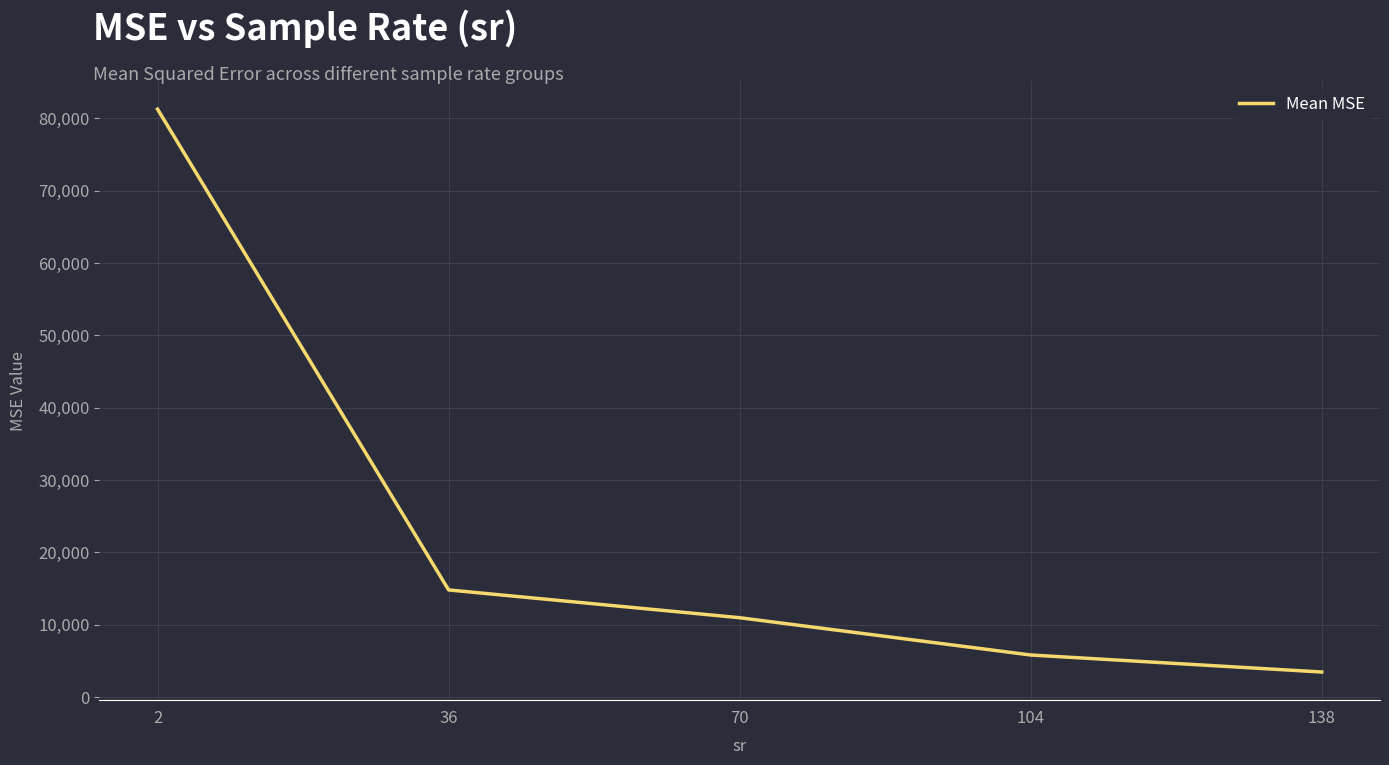

How many categories are shown in the chart?

5